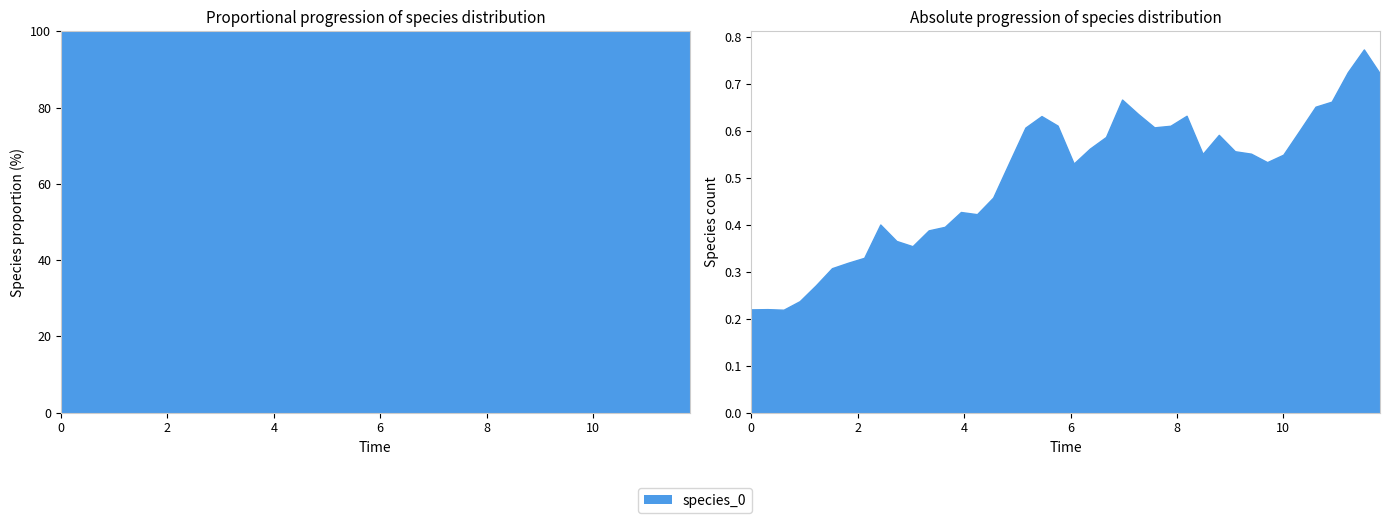

True or false: species_0 has a value of 0.2 at 15.

False